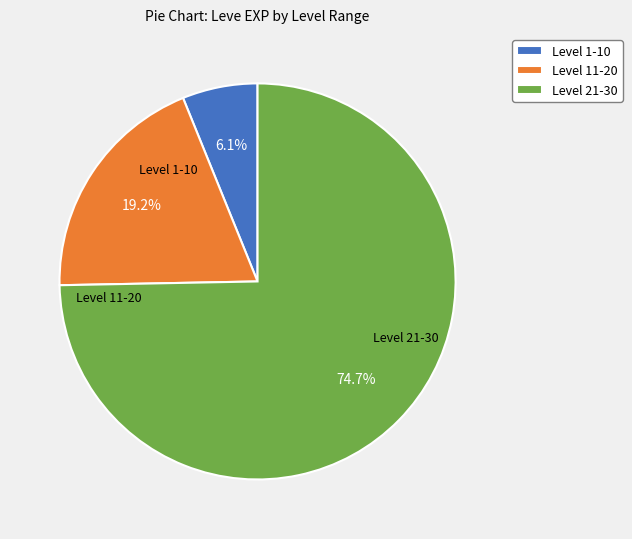

To the nearest percent, what is the difference between the largest and smallest slice percentages?

69%